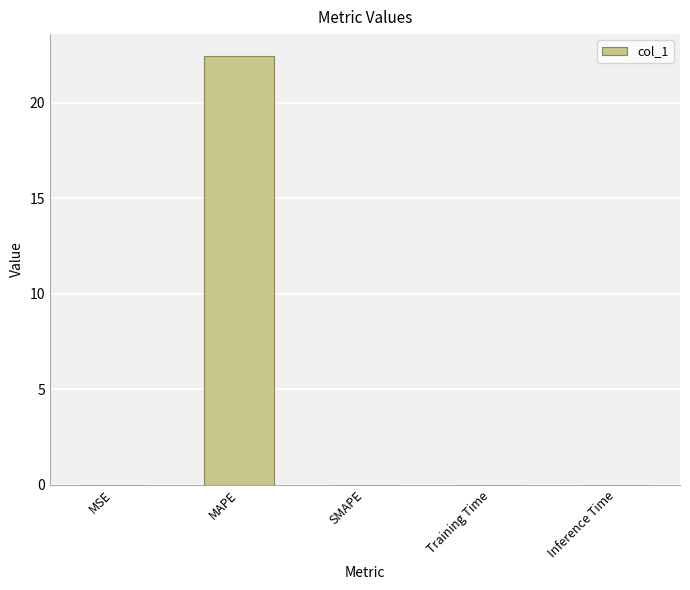

Between MAPE and Inference Time, which is larger?

MAPE